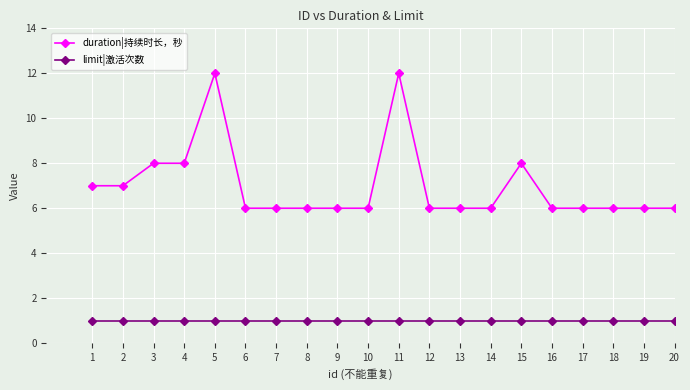

True or false: limit|激活次数 has a value of 2 at 7.

False